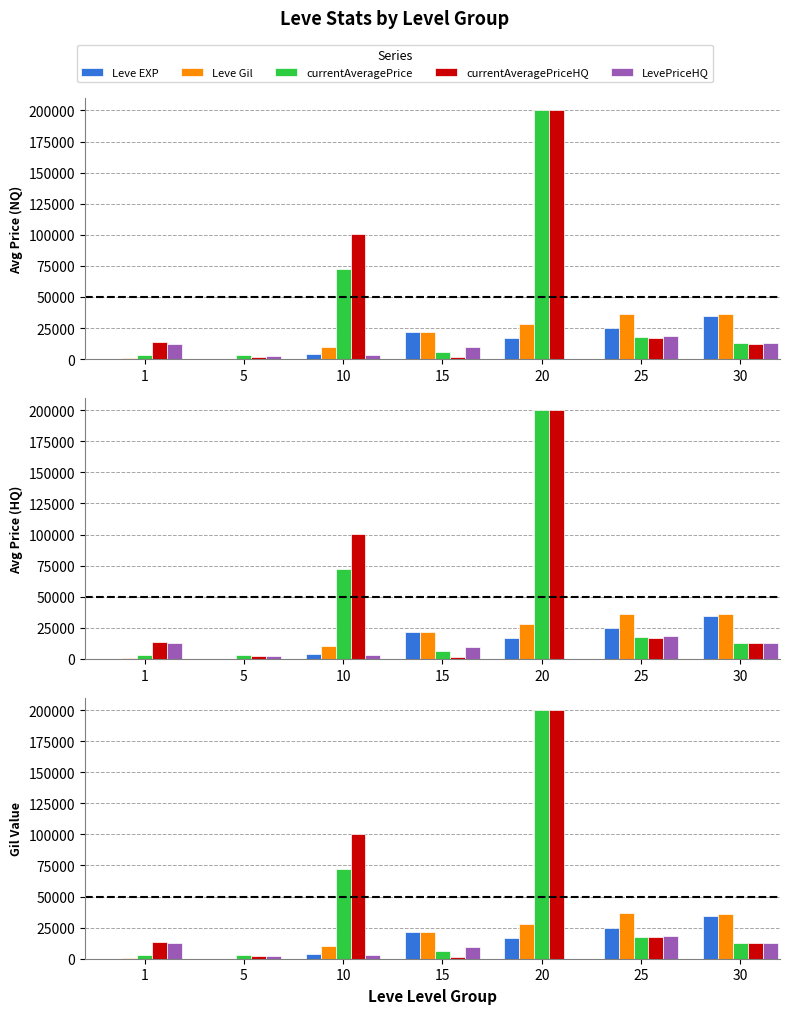

True or false: currentAveragePriceHQ has a value of 2067 at 5.

True